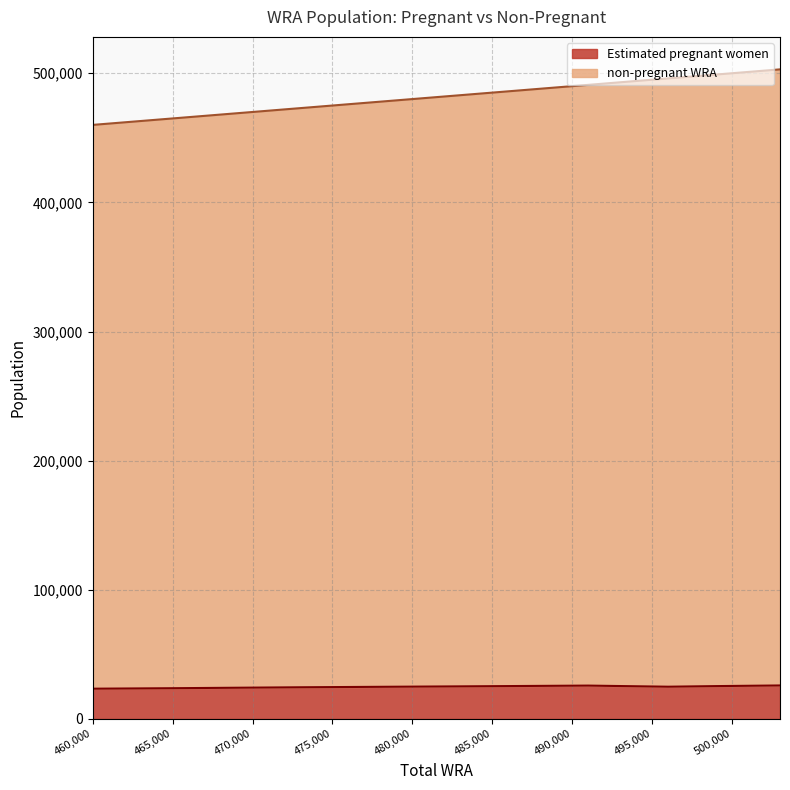

Which series has the widest spread of values?

non-pregnant WRA